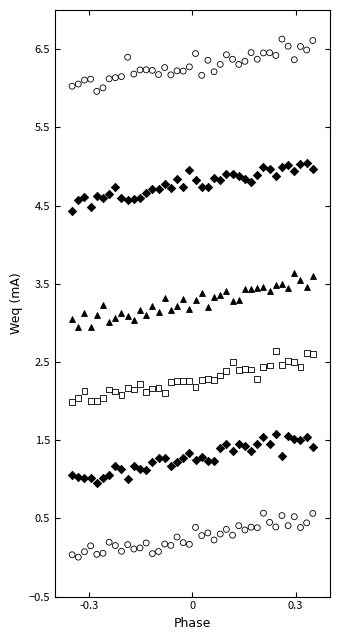

Across all data points, what is the range of Y values (max minus min)?

6.6